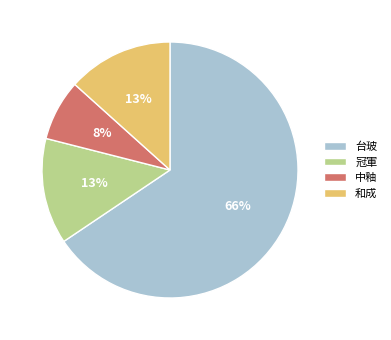

Is the sum of 冠軍 and 台玻 greater than half?

Yes